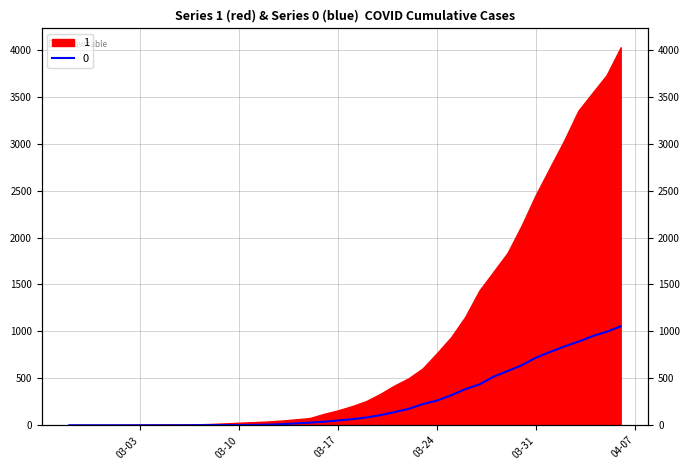

List the labels in order of value, smallest first.

2020-02-27, 2020-02-28, 2020-02-29, 2020-03-01, 2020-03-02, 2020-03-03, 2020-03-04, 2020-03-05, 2020-03-06, 2020-03-07, 2020-03-08, 2020-03-09, 2020-03-10, 2020-03-11, 2020-03-12, 2020-03-13, 2020-03-14, 2020-03-15, 2020-03-16, 2020-03-17, 2020-03-18, 2020-03-19, 2020-03-20, 2020-03-21, 2020-03-22, 2020-03-23, 2020-03-24, 2020-03-25, 2020-03-26, 2020-03-27, 2020-03-28, 2020-03-29, 2020-03-30, 2020-03-31, 2020-04-01, 2020-04-02, 2020-04-03, 2020-04-04, 2020-04-05, 2020-04-06